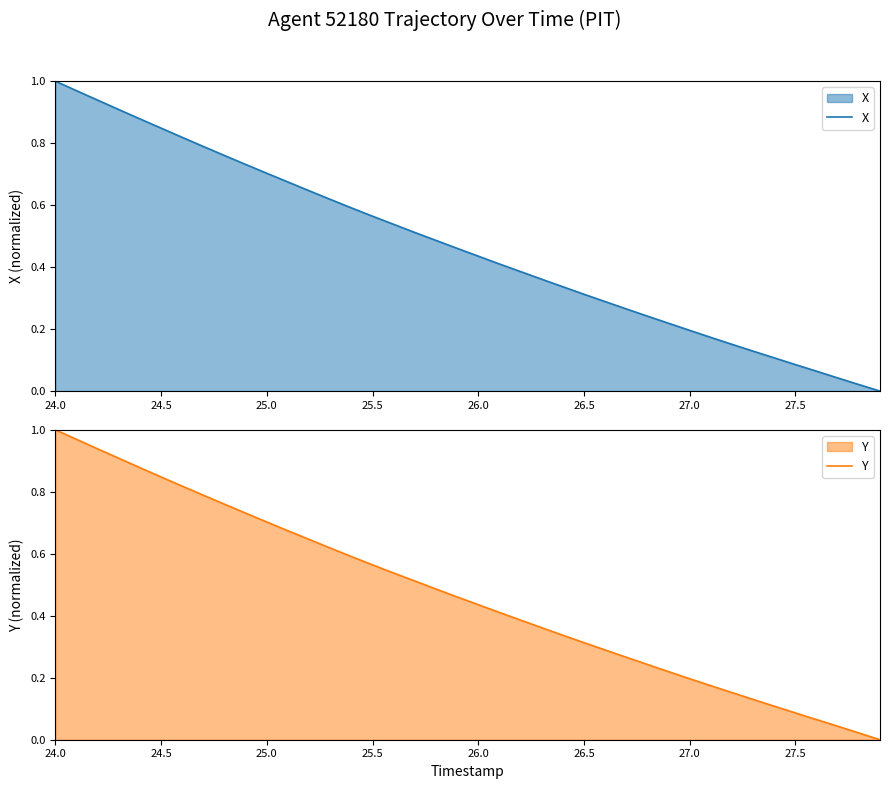

True or false: X has more than 2 points higher than both neighbors.

False